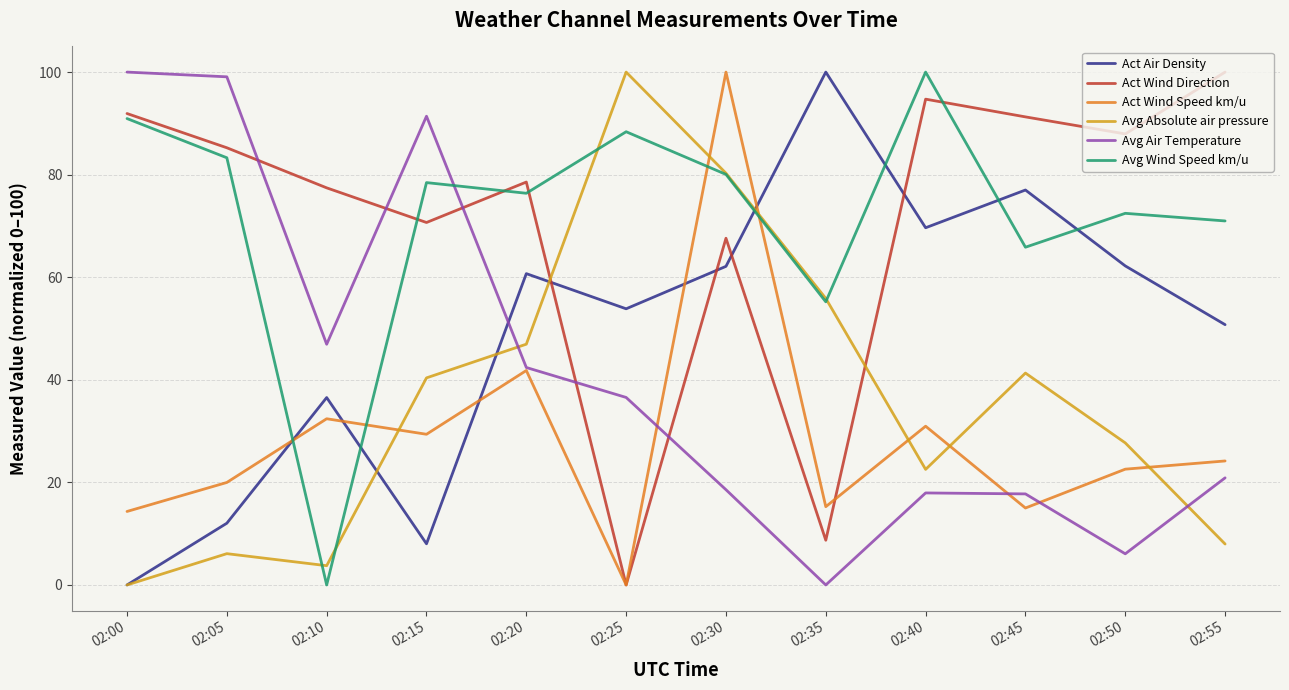

True or false: Avg Absolute air pressure has a value of 6.1 at 02:05.

True